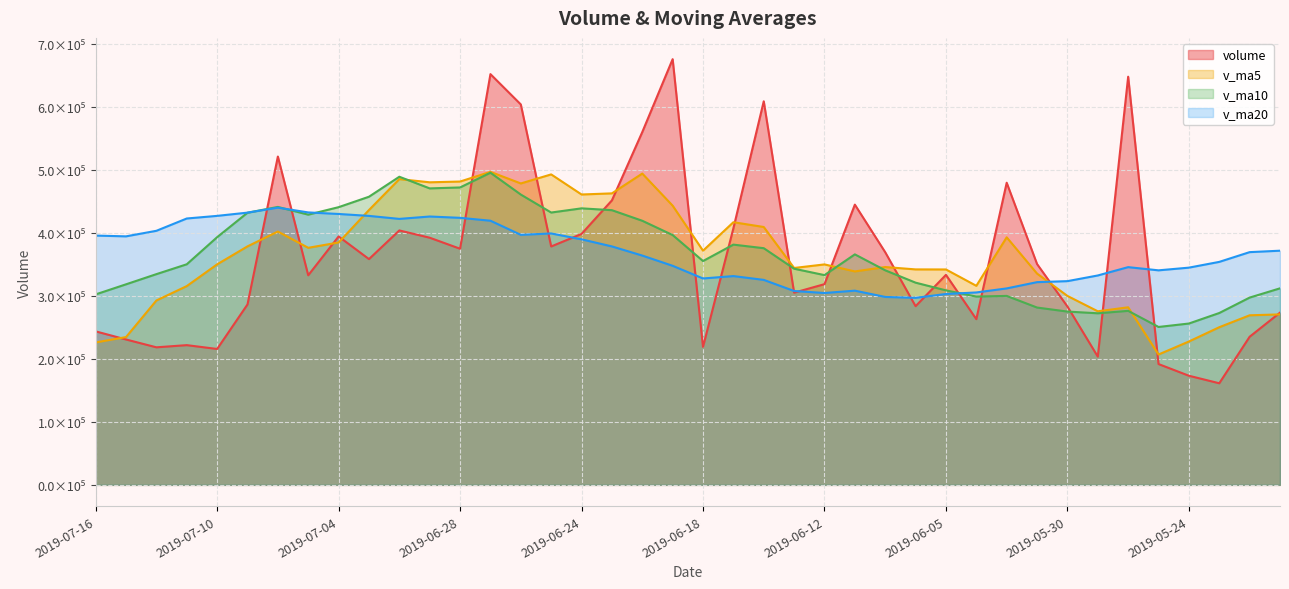

How many categories are shown in the chart?

40